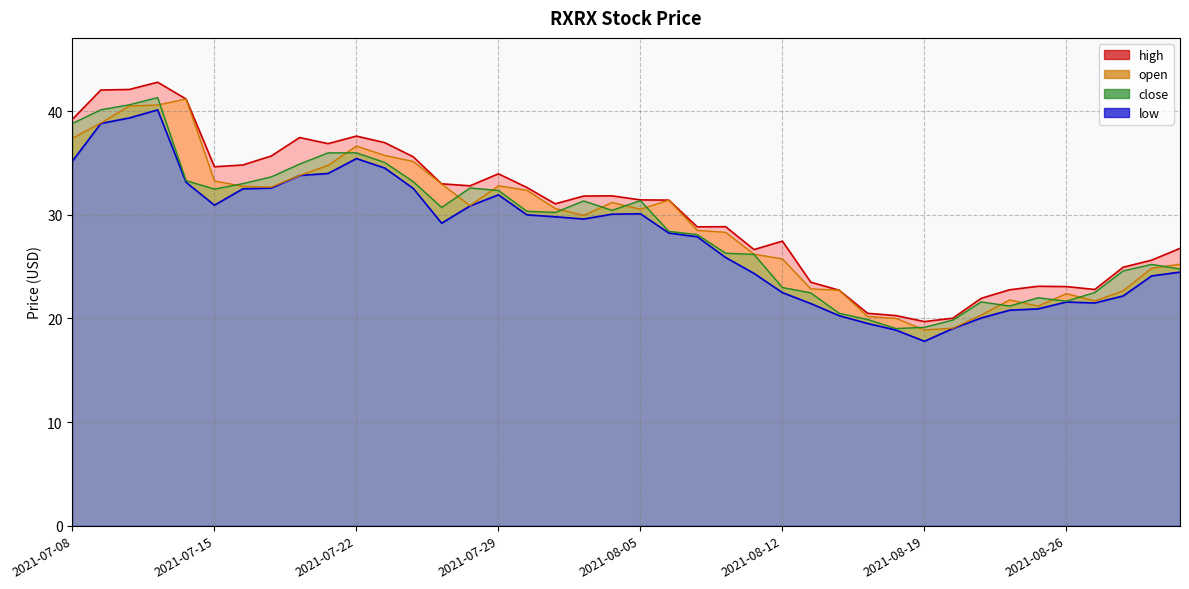

Reading left to right, list all the values displayed in this chart.

open: 2021-07-08=37.4	2021-07-09=38.9	2021-07-12=40.5	2021-07-13=40.6	2021-07-14=41.2	2021-07-15=33.3	2021-07-16=32.8	2021-07-19=32.7	2021-07-20=33.8	2021-07-21=34.8	2021-07-22=36.6	2021-07-23=35.7	2021-07-26=35.2	2021-07-27=33.0	2021-07-28=30.9	2021-07-29=32.8	2021-07-30=32.4	2021-08-02=30.6	2021-08-03=29.9	2021-08-04=31.2	2021-08-05=30.6	2021-08-06=31.4	2021-08-09=28.5	2021-08-10=28.3	2021-08-11=26.2	2021-08-12=25.8	2021-08-13=22.9	2021-08-16=22.7	2021-08-17=20.2	2021-08-18=20.0	2021-08-19=18.9	2021-08-20=19.1	2021-08-23=20.3	2021-08-24=21.8	2021-08-25=21.2	2021-08-26=22.4	2021-08-27=21.7	2021-08-30=22.7	2021-08-31=24.9	2021-09-01=25.2
high: 2021-07-08=39.2	2021-07-09=42.1	2021-07-12=42.1	2021-07-13=42.8	2021-07-14=41.2	2021-07-15=34.6	2021-07-16=34.8	2021-07-19=35.7	2021-07-20=37.5	2021-07-21=36.9	2021-07-22=37.6	2021-07-23=37.0	2021-07-26=35.6	2021-07-27=33.0	2021-07-28=32.8	2021-07-29=34.0	2021-07-30=32.6	2021-08-02=31.1	2021-08-03=31.8	2021-08-04=31.8	2021-08-05=31.4	2021-08-06=31.4	2021-08-09=28.9	2021-08-10=28.9	2021-08-11=26.7	2021-08-12=27.5	2021-08-13=23.5	2021-08-16=22.7	2021-08-17=20.5	2021-08-18=20.3	2021-08-19=19.7	2021-08-20=20.0	2021-08-23=21.9	2021-08-24=22.8	2021-08-25=23.1	2021-08-26=23.1	2021-08-27=22.8	2021-08-30=24.9	2021-08-31=25.6	2021-09-01=26.8
low: 2021-07-08=35.2	2021-07-09=38.8	2021-07-12=39.4	2021-07-13=40.1	2021-07-14=33.1	2021-07-15=30.9	2021-07-16=32.5	2021-07-19=32.6	2021-07-20=33.8	2021-07-21=34.0	2021-07-22=35.4	2021-07-23=34.5	2021-07-26=32.6	2021-07-27=29.2	2021-07-28=30.9	2021-07-29=31.9	2021-07-30=30.0	2021-08-02=29.8	2021-08-03=29.6	2021-08-04=30.1	2021-08-05=30.1	2021-08-06=28.2	2021-08-09=27.9	2021-08-10=25.9	2021-08-11=24.4	2021-08-12=22.5	2021-08-13=21.4	2021-08-16=20.3	2021-08-17=19.5	2021-08-18=18.9	2021-08-19=17.8	2021-08-20=19.0	2021-08-23=20.1	2021-08-24=20.8	2021-08-25=20.9	2021-08-26=21.6	2021-08-27=21.5	2021-08-30=22.2	2021-08-31=24.1	2021-09-01=24.5
close: 2021-07-08=38.8	2021-07-09=40.1	2021-07-12=40.6	2021-07-13=41.3	2021-07-14=33.3	2021-07-15=32.5	2021-07-16=33.0	2021-07-19=33.7	2021-07-20=34.9	2021-07-21=36.0	2021-07-22=36.0	2021-07-23=35.1	2021-07-26=33.2	2021-07-27=30.7	2021-07-28=32.6	2021-07-29=32.4	2021-07-30=30.4	2021-08-02=30.2	2021-08-03=31.4	2021-08-04=30.4	2021-08-05=31.4	2021-08-06=28.4	2021-08-09=28.1	2021-08-10=26.3	2021-08-11=26.2	2021-08-12=23.0	2021-08-13=22.5	2021-08-16=20.5	2021-08-17=19.9	2021-08-18=19.0	2021-08-19=19.1	2021-08-20=19.9	2021-08-23=21.6	2021-08-24=21.2	2021-08-25=22.0	2021-08-26=21.7	2021-08-27=22.5	2021-08-30=24.6	2021-08-31=25.2	2021-09-01=24.8